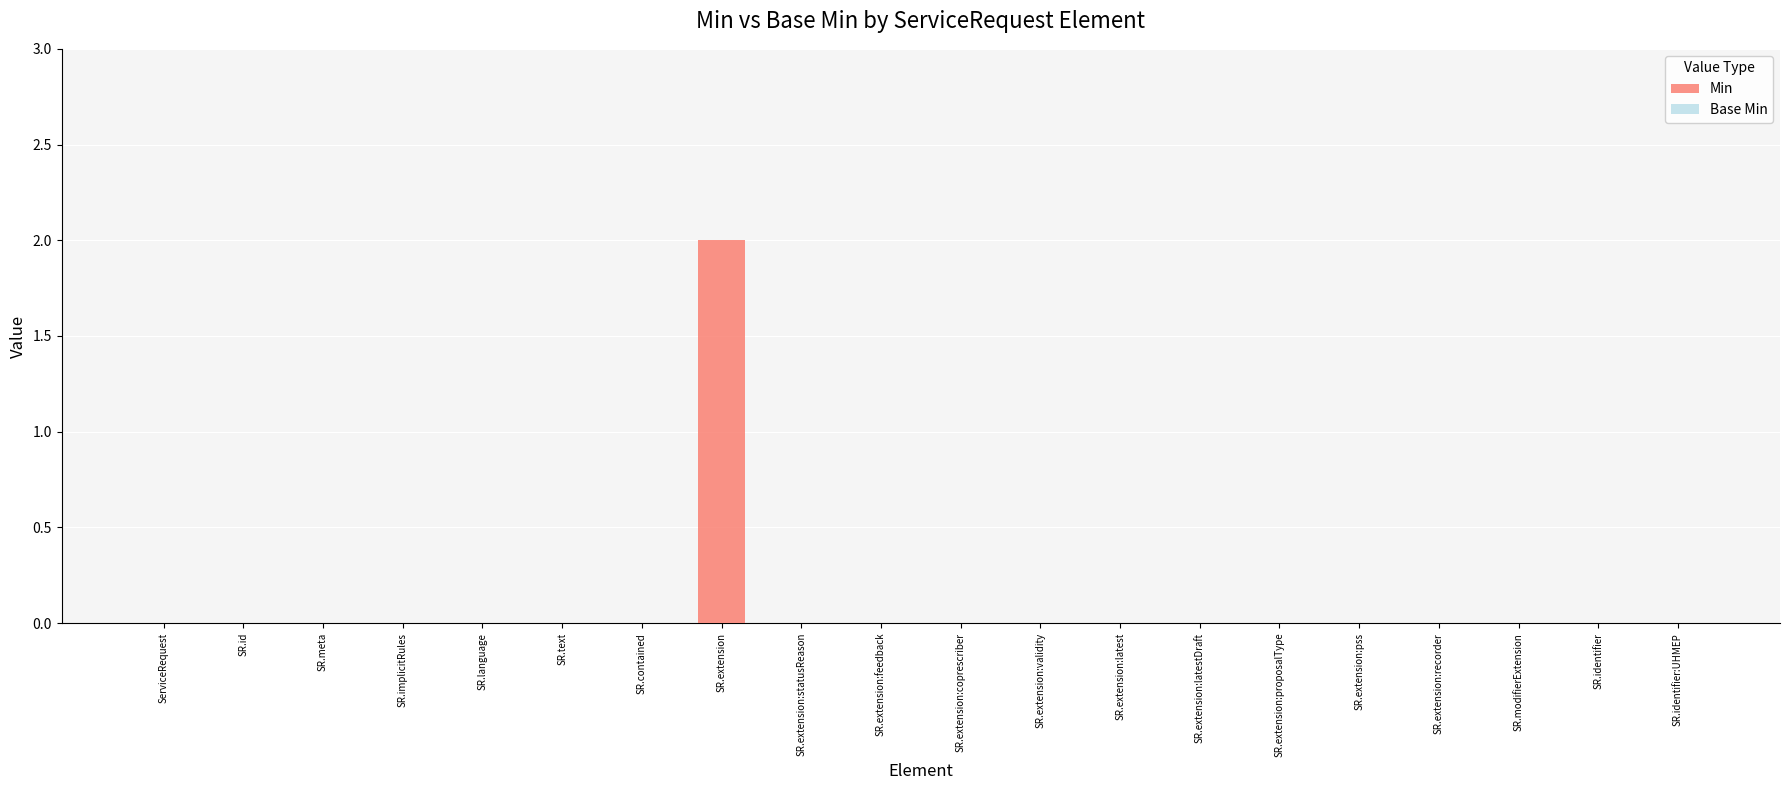

True or false: the data shows 0 at SR.extension:feedback.

True